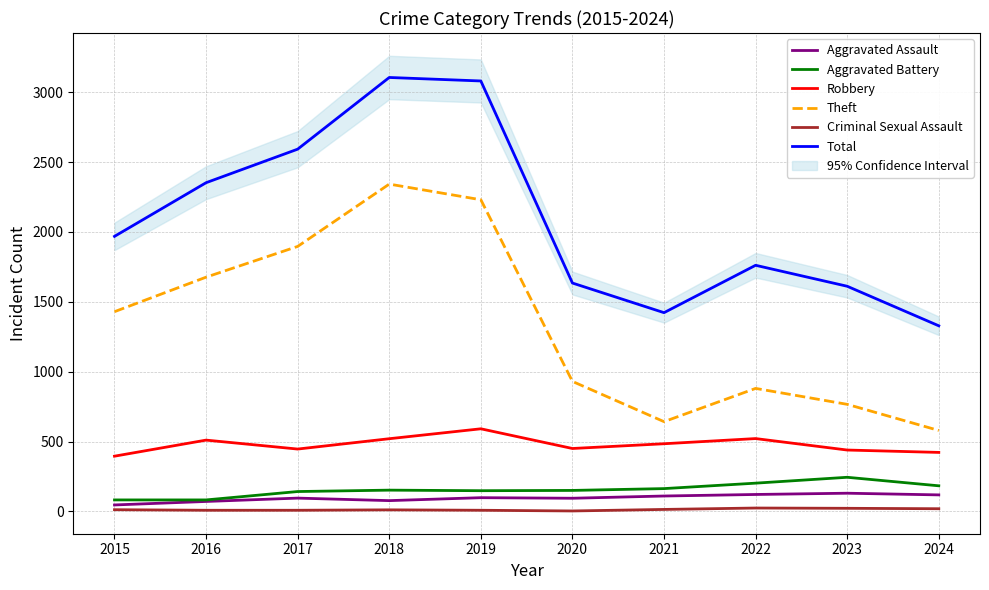

Reading right to left, what are all the values shown in this chart?

Aggravated Assault: 118	130	121	110	94	98	77	95	71	46
Aggravated Battery: 183	244	202	163	150	148	152	142	82	82
Robbery: 422	439	521	484	450	591	520	446	510	395
Theft: 579	766	880	642	930	2230	2342	1896	1676	1429
Criminal Sexual Assault: 19	22	24	14	3	8	11	8	8	12
Total: 1328	1611	1761	1422	1634	3080	3105	2592	2352	1968